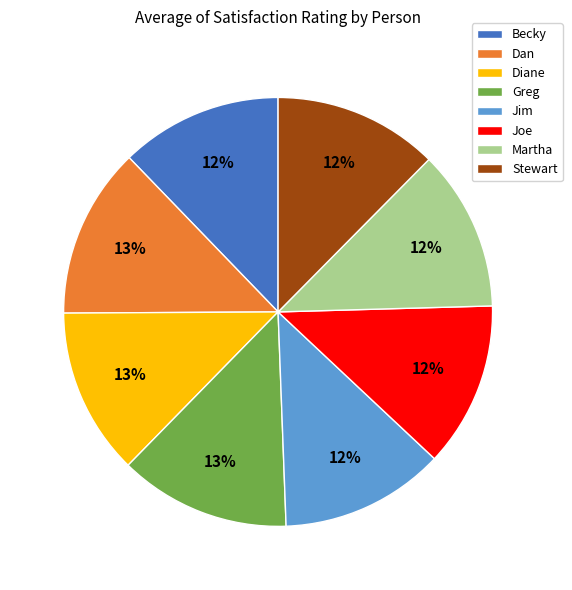

Is it true that Diane is 23% of the pie?

False